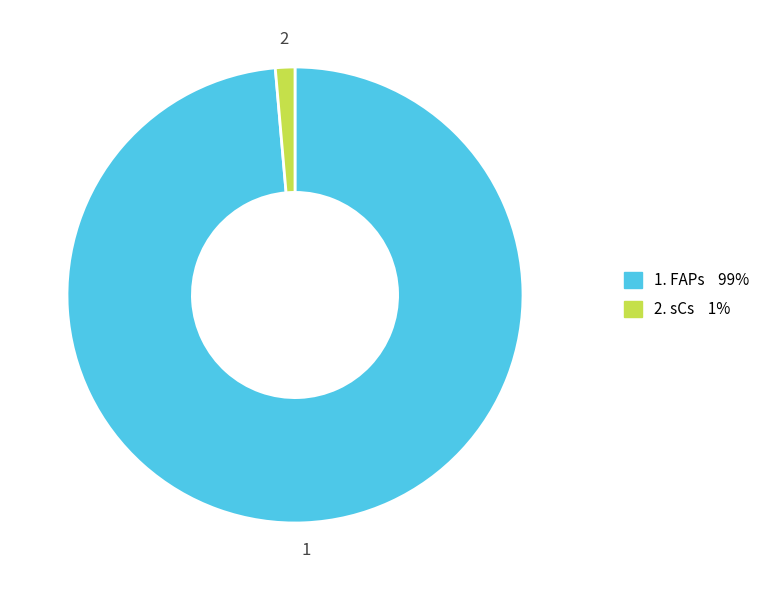

Rank the categories by value from highest to lowest.

FAPs, sCs